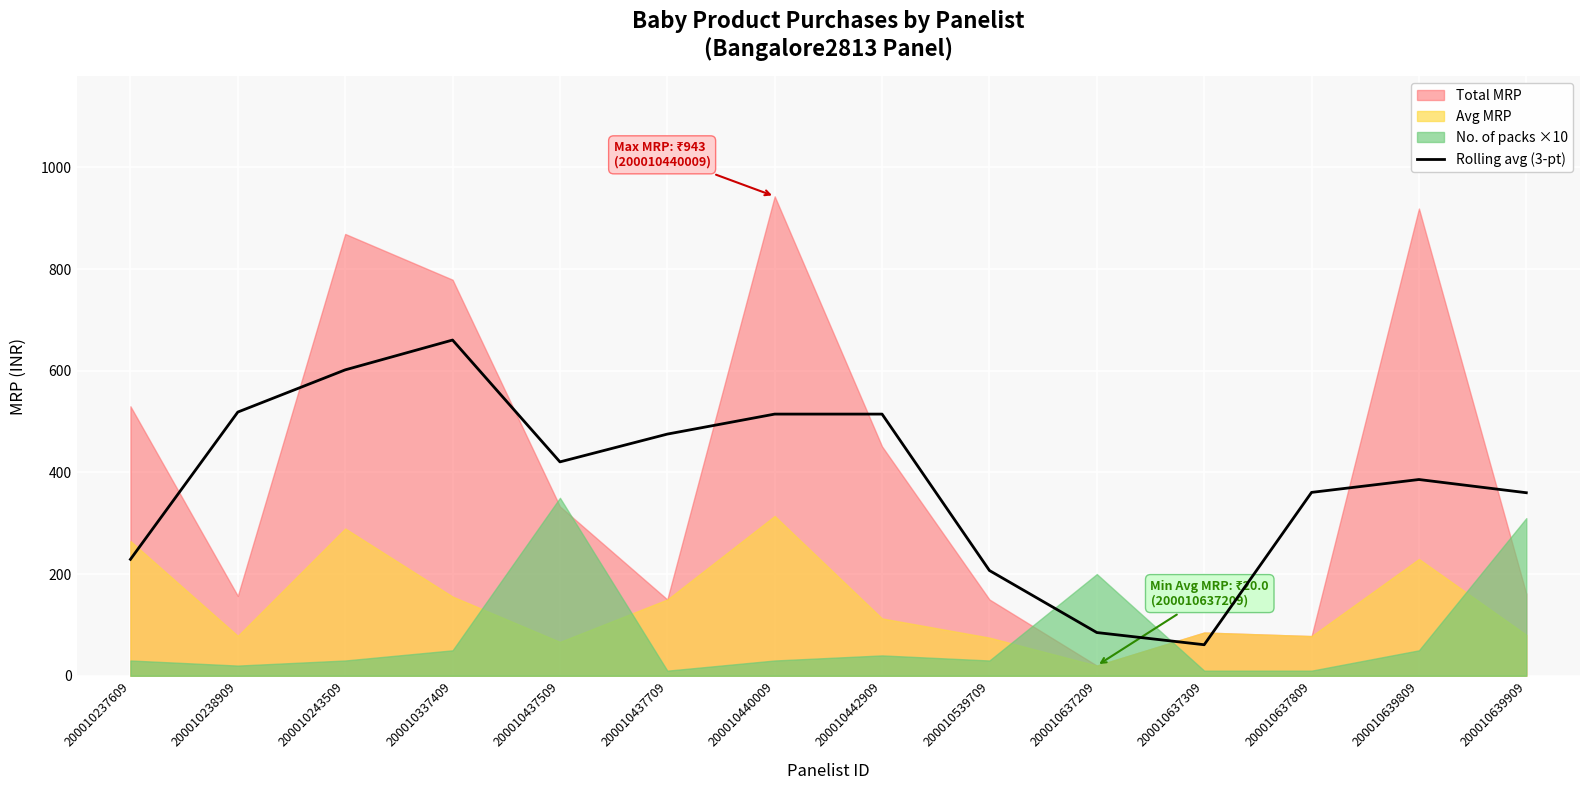

What is the minimum value for Rolling avg (3-pt)?

61.0